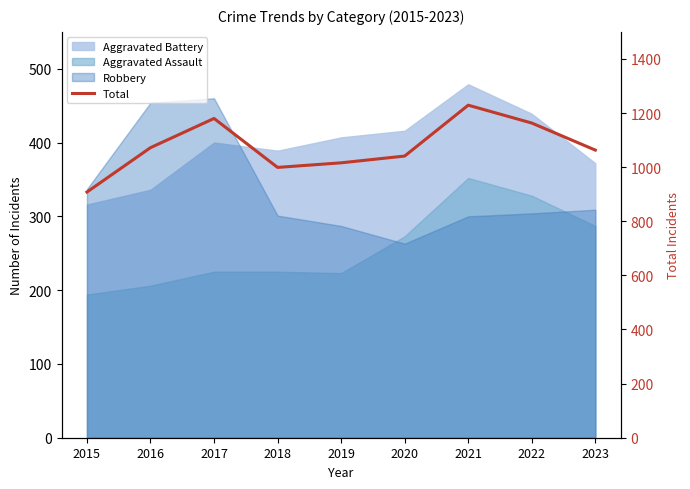

Reading right to left, list all the values displayed in this chart.

2023=1063	2022=1163	2021=1229	2020=1041	2019=1016	2018=999	2017=1180	2016=1072	2015=908